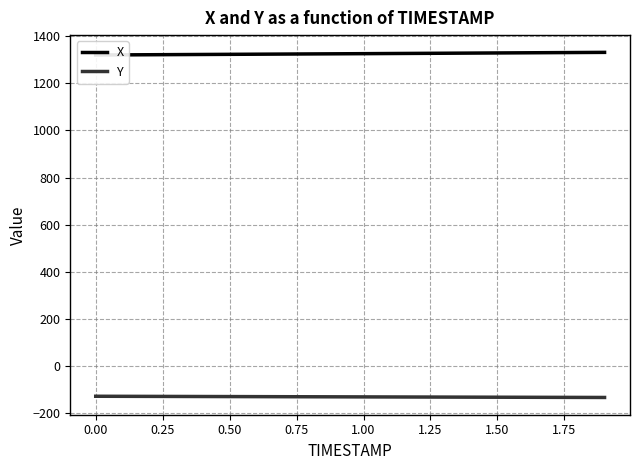

What is the value of the Y point at the 4th from the left?

-128.5